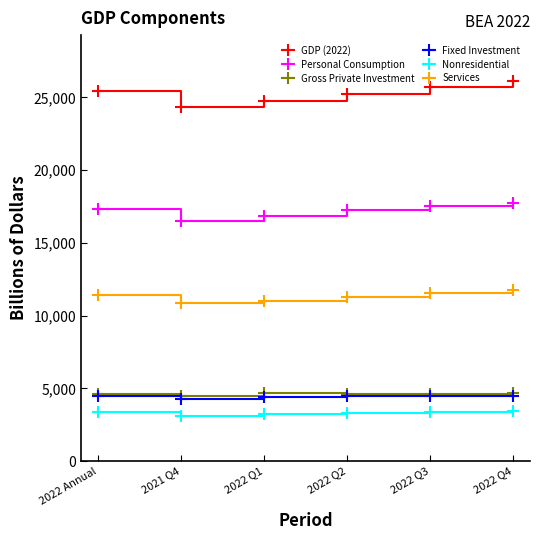

True or false: Fixed Investment and Services cross at least once.

False